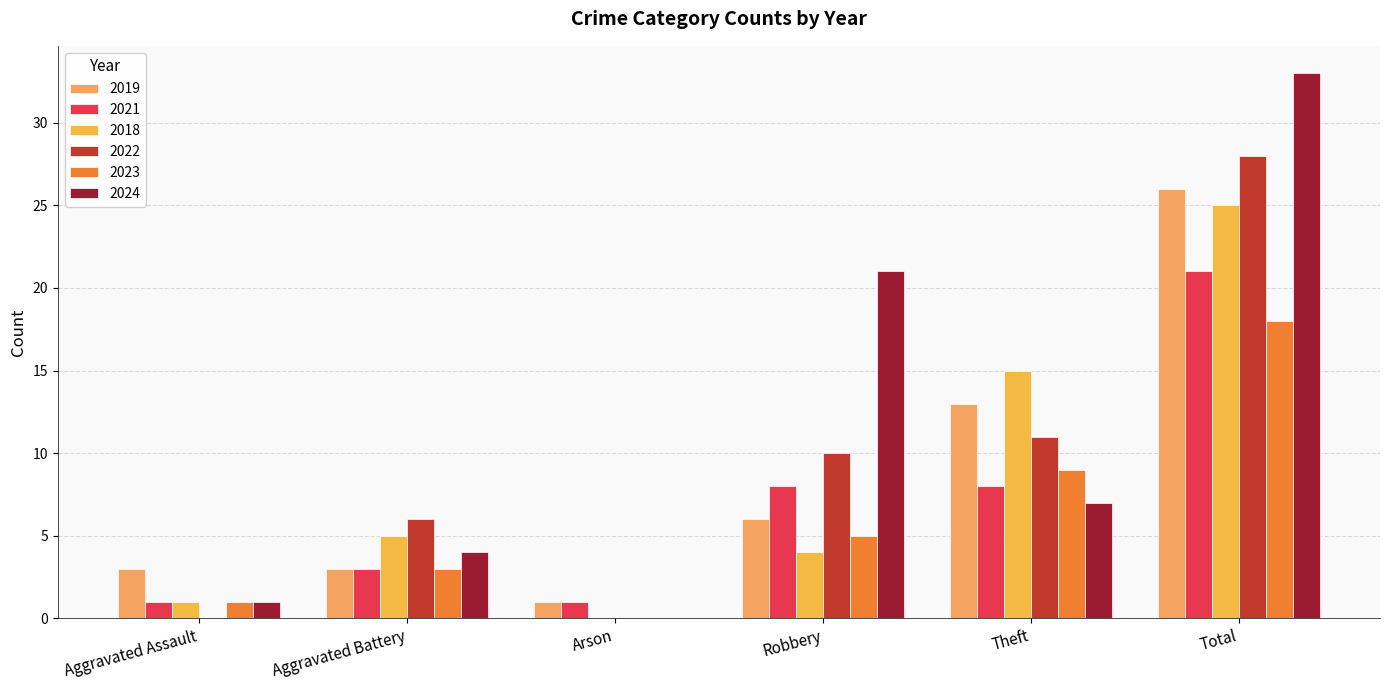

Reading left to right, list all the values displayed in this chart.

2019: Aggravated Assault=3	Aggravated Battery=3	Arson=1	Robbery=6	Theft=13	Total=26
2021: Aggravated Assault=1	Aggravated Battery=3	Arson=1	Robbery=8	Theft=8	Total=21
2018: Aggravated Assault=1	Aggravated Battery=5	Arson=0	Robbery=4	Theft=15	Total=25
2022: Aggravated Assault=0	Aggravated Battery=6	Arson=0	Robbery=10	Theft=11	Total=28
2023: Aggravated Assault=1	Aggravated Battery=3	Arson=0	Robbery=5	Theft=9	Total=18
2024: Aggravated Assault=1	Aggravated Battery=4	Arson=0	Robbery=21	Theft=7	Total=33